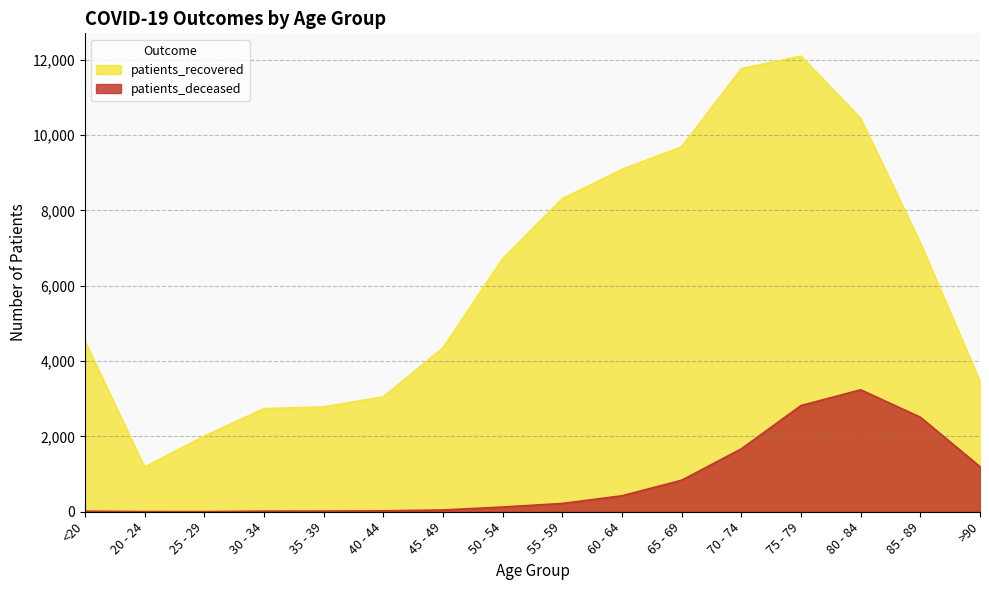

Where is the first local minimum for patients_recovered?

20 - 24